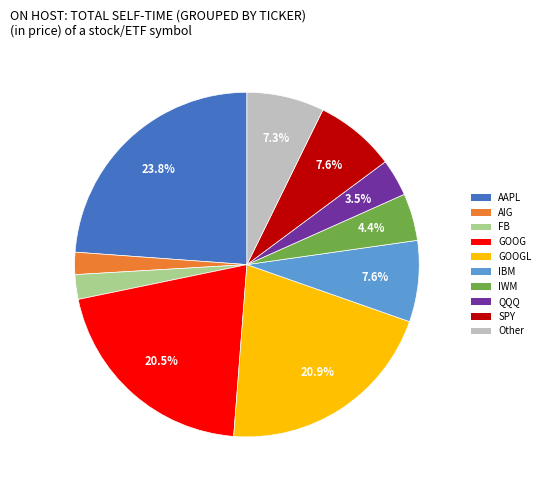

Does any single category account for the majority?

No